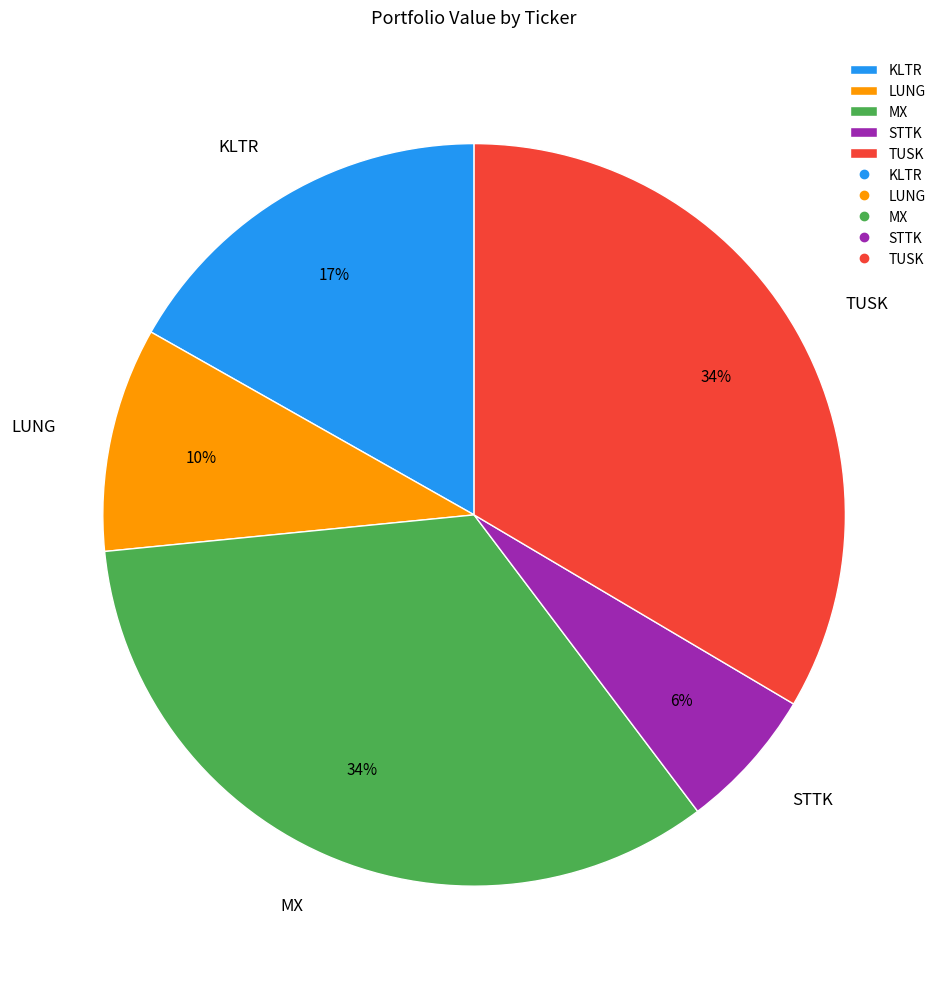

Is there any slice that represents more than half of the pie?

No